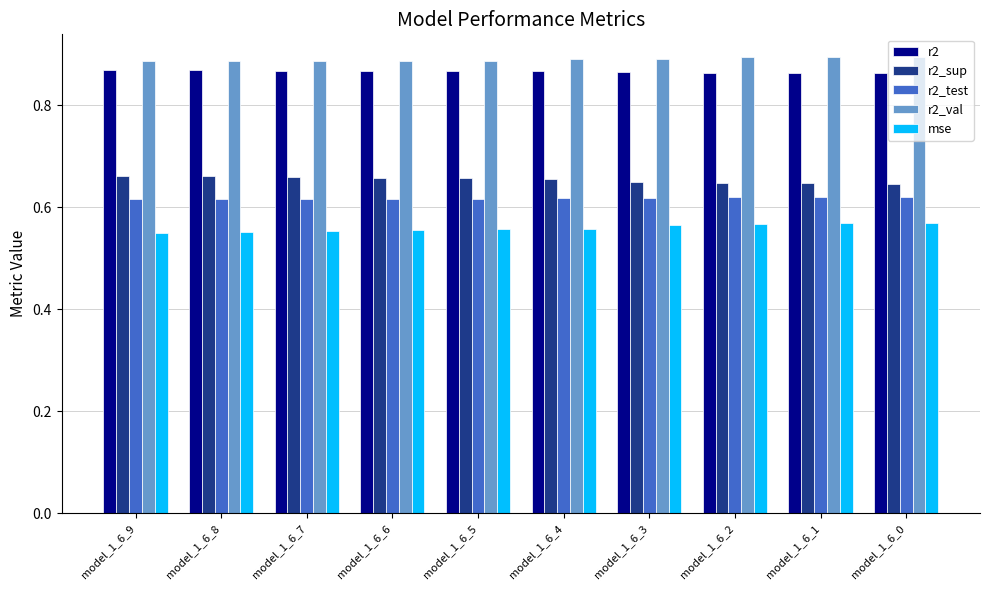

The value of r2 at model_1_6_4 is 0.9. True or false?

True